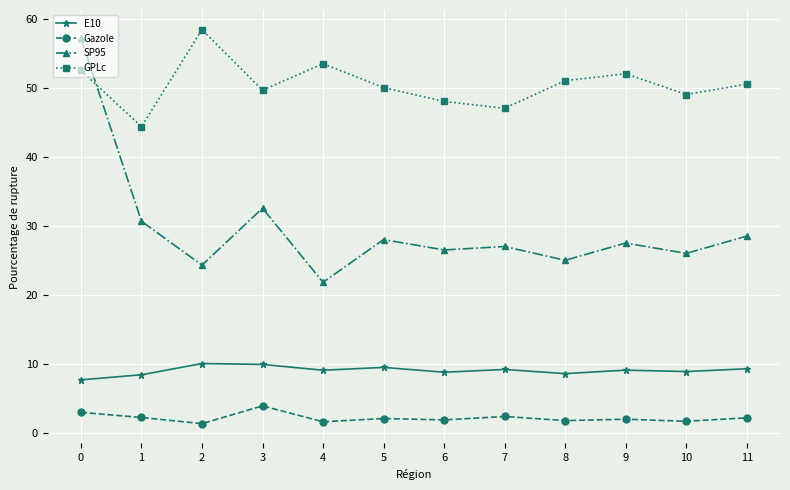

What is the total value across all series at 6?

85.2